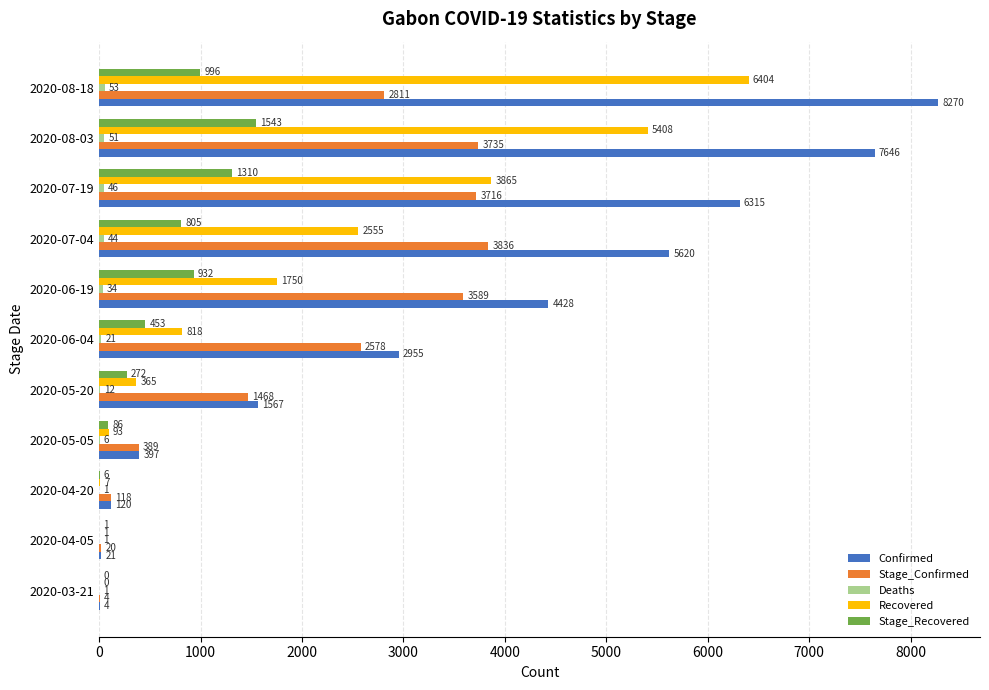

Which series has the largest total across all categories?

Confirmed